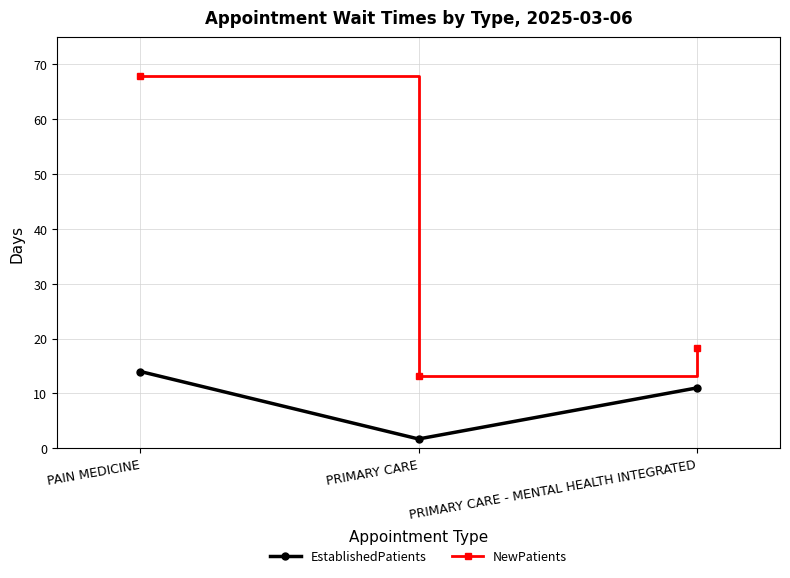

The EstablishedPatients series shows 11.0 at PRIMARY CARE - MENTAL HEALTH INTEGRATED. True or false?

True